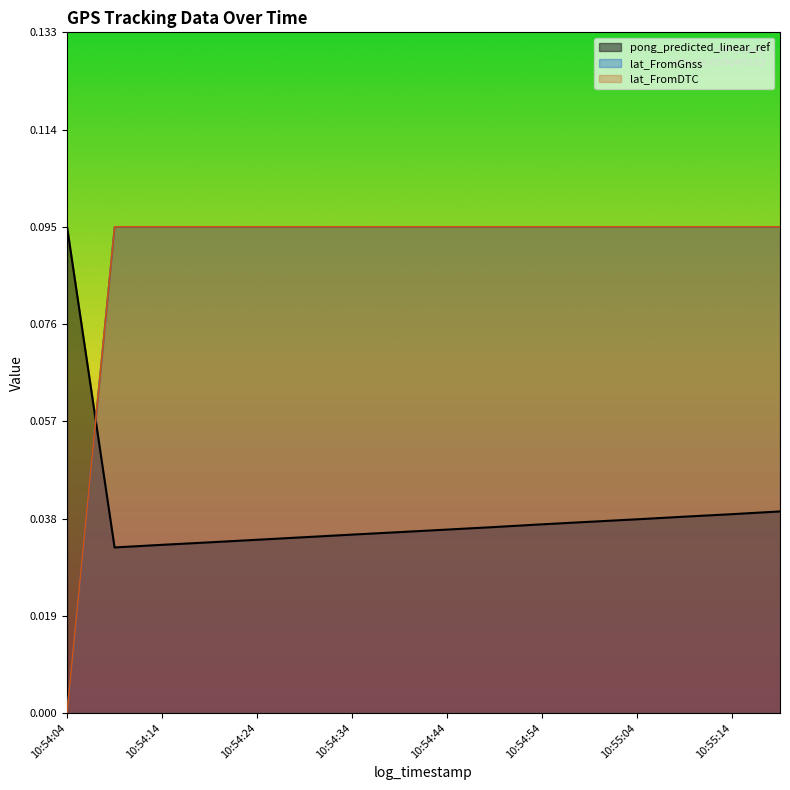

The value of lat_FromGnss at 10:54:44 is 0.0. True or false?

False